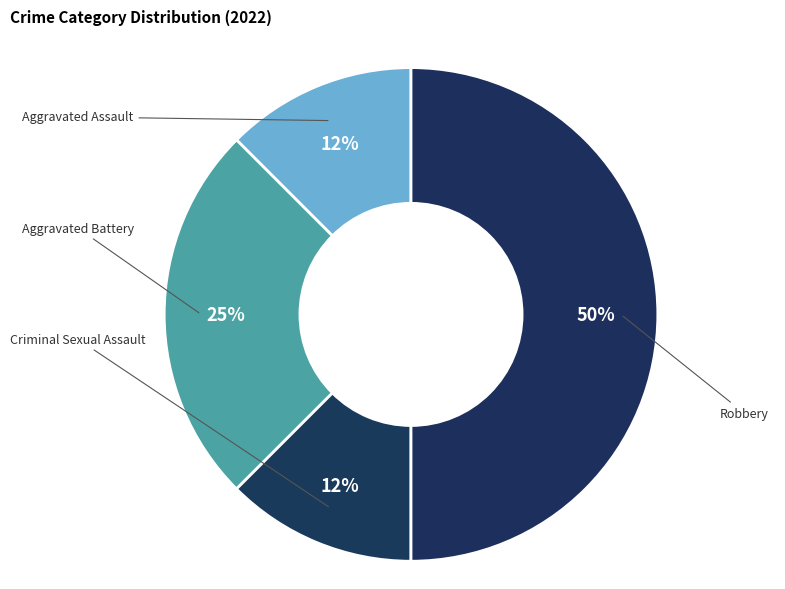

Rank the categories by value from lowest to highest.

Aggravated Assault, Criminal Sexual Assault, Aggravated Battery, Robbery